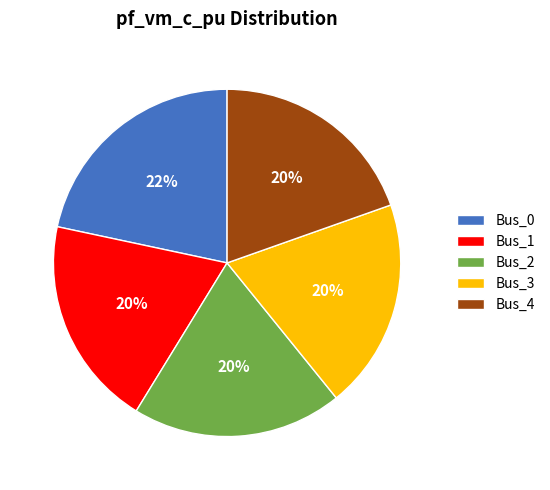

To the nearest percent, what is the difference between the largest and smallest slice percentages?

2%